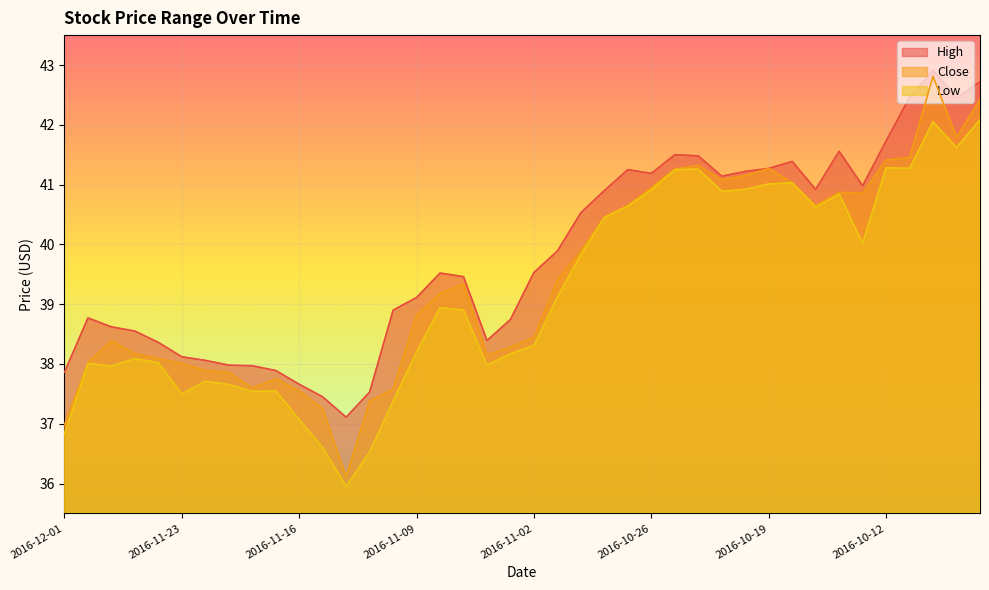

List the labels in order of High value, smallest first.

2016-11-14, 2016-11-15, 2016-11-11, 2016-11-16, 2016-12-01, 2016-11-17, 2016-11-18, 2016-11-21, 2016-11-22, 2016-11-23, 2016-11-25, 2016-11-04, 2016-11-28, 2016-11-29, 2016-11-03, 2016-11-30, 2016-11-10, 2016-11-09, 2016-11-07, 2016-11-08, 2016-11-02, 2016-11-01, 2016-10-31, 2016-10-28, 2016-10-17, 2016-10-13, 2016-10-21, 2016-10-26, 2016-10-20, 2016-10-27, 2016-10-19, 2016-10-18, 2016-10-24, 2016-10-25, 2016-10-14, 2016-10-12, 2016-10-07, 2016-10-11, 2016-10-06, 2016-10-10